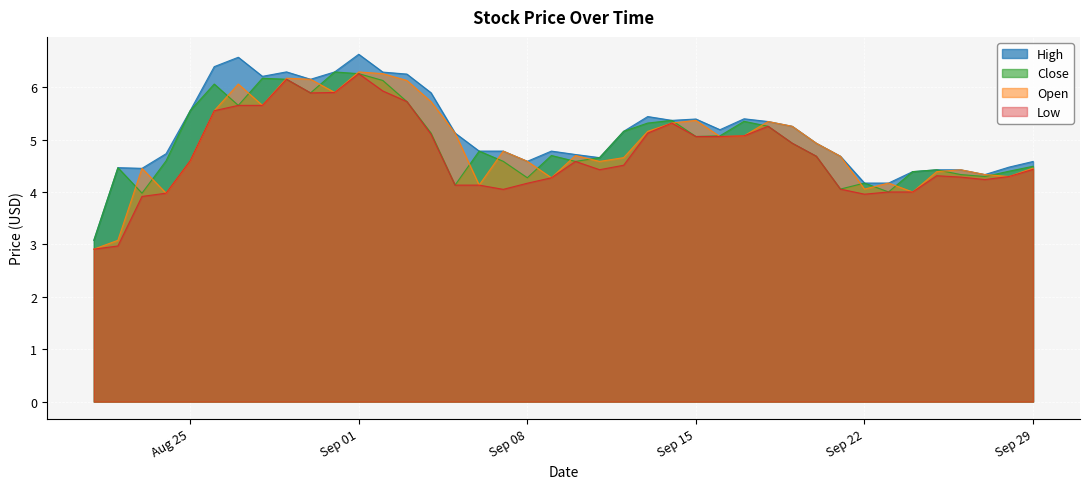

Reading right to left, transcribe all the data shown in this chart.

High: 4.6	4.5	4.3	4.4	4.4	4.4	4.2	4.2	4.7	4.9	5.3	5.3	5.4	5.2	5.4	5.4	5.4	5.2	4.7	4.7	4.8	4.6	4.8	4.8	5.1	5.9	6.2	6.3	6.6	6.3	6.2	6.3	6.2	6.6	6.4	5.5	4.7	4.5	4.5	3.1
Close: 4.5	4.4	4.3	4.3	4.4	4.4	4.0	4.2	4.1	4.7	4.9	5.3	5.3	5.1	5.1	5.4	5.3	5.2	4.7	4.6	4.7	4.3	4.6	4.8	4.1	5.1	5.7	6.1	6.3	6.3	5.9	6.2	6.2	5.7	6.1	5.5	4.6	4.0	4.5	3.1
Open: 4.5	4.3	4.3	4.4	4.4	4.0	4.2	4.1	4.7	4.9	5.3	5.3	5.1	5.1	5.4	5.3	5.2	4.7	4.6	4.7	4.3	4.6	4.8	4.1	5.1	5.7	6.1	6.3	6.3	5.9	6.2	6.2	5.7	6.1	5.5	4.6	4.0	4.5	3.1	2.9
Low: 4.4	4.3	4.2	4.3	4.3	4.0	4.0	4.0	4.1	4.7	4.9	5.3	5.1	5.1	5.1	5.3	5.1	4.5	4.4	4.6	4.3	4.2	4.0	4.1	4.1	5.1	5.7	5.9	6.3	5.9	5.9	6.2	5.7	5.7	5.5	4.6	4.0	3.9	3.0	2.9